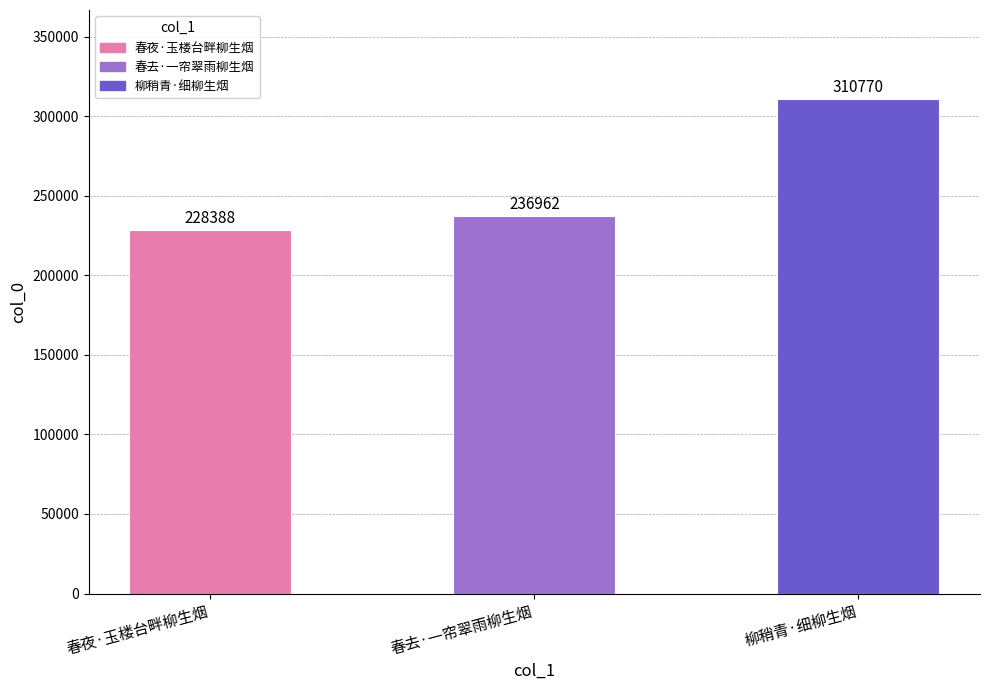

Rank the categories by value from highest to lowest.

柳稍青·细柳生烟, 春去·一帘翠雨柳生烟, 春夜·玉楼台畔柳生烟